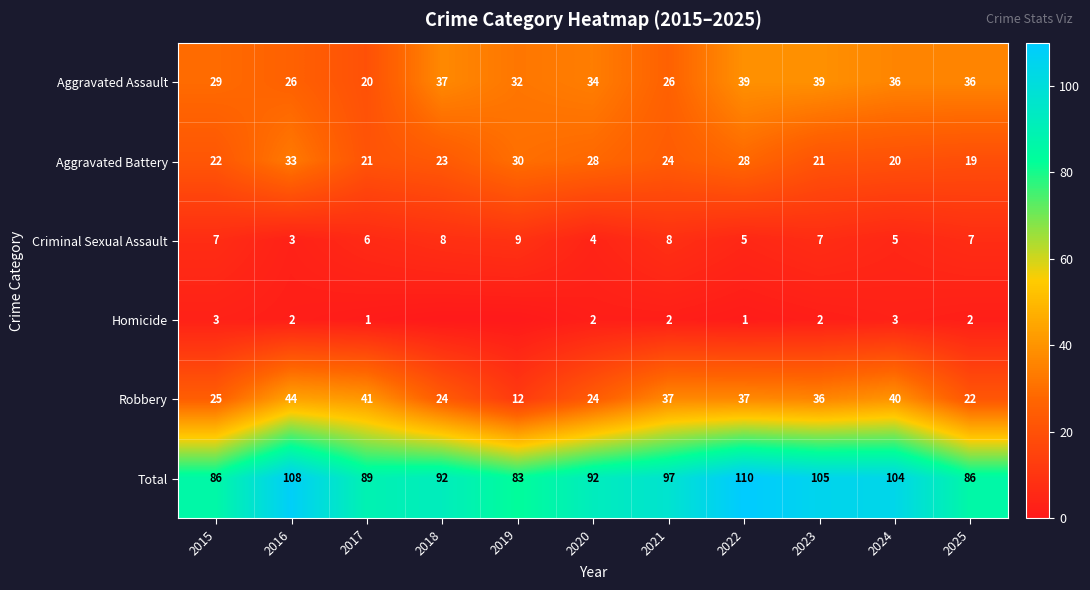

The value of Aggravated Battery at 2017 is 21. True or false?

True